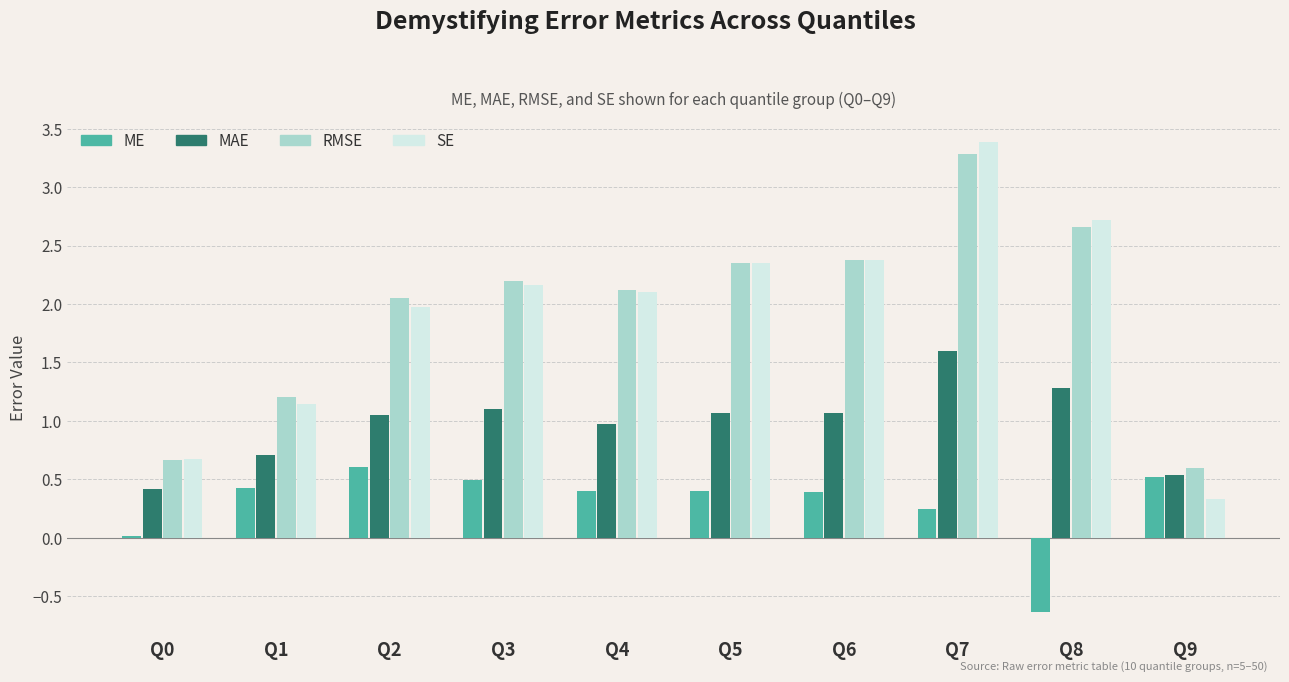

What is the sum of all RMSE values?

19.5